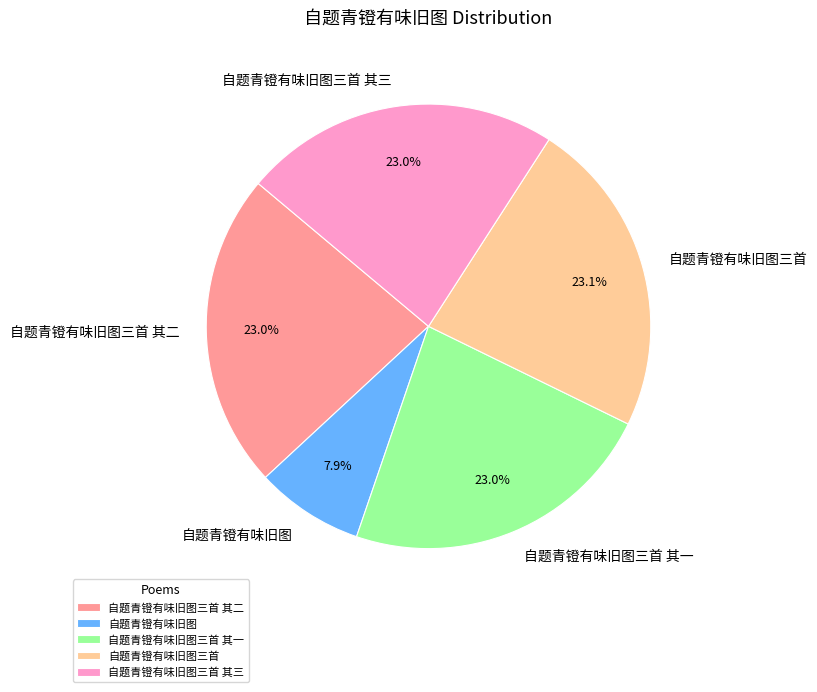

Which slice is the smallest?

自题青镫有味旧图